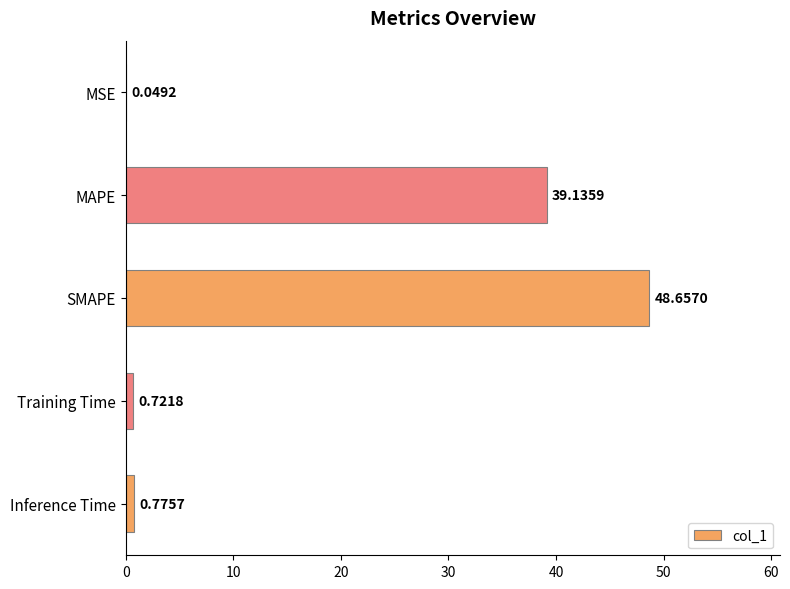

At which category does the chart reach its peak across all series?

SMAPE